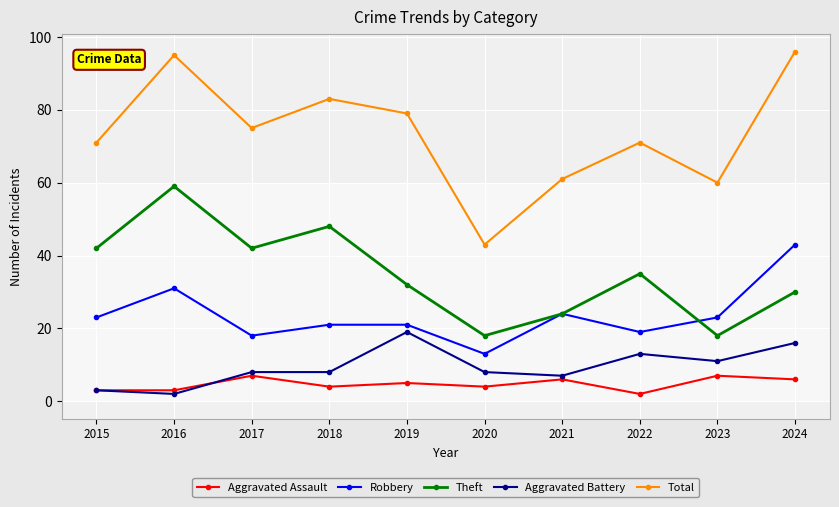

What is the value of the Aggravated Assault point at the 3rd from the left?

7